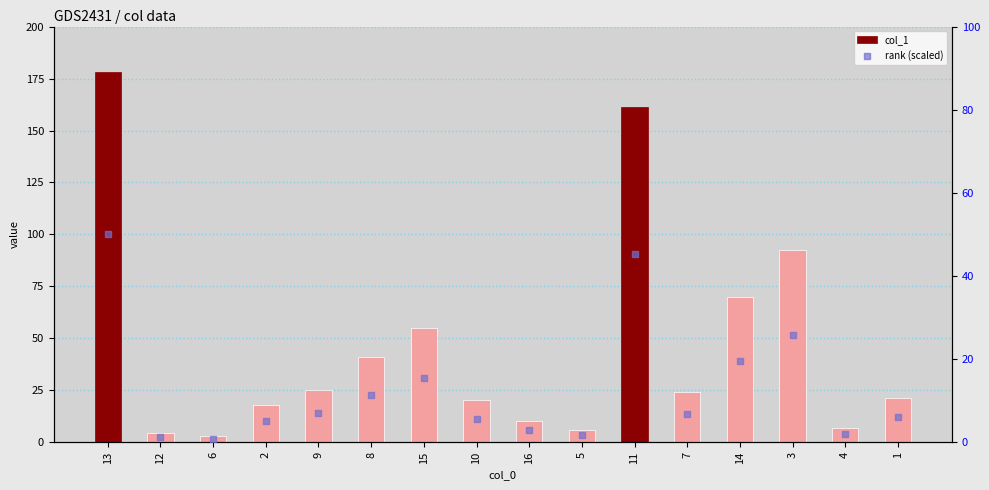

Which series contains the lowest Y value?

rank (scaled)